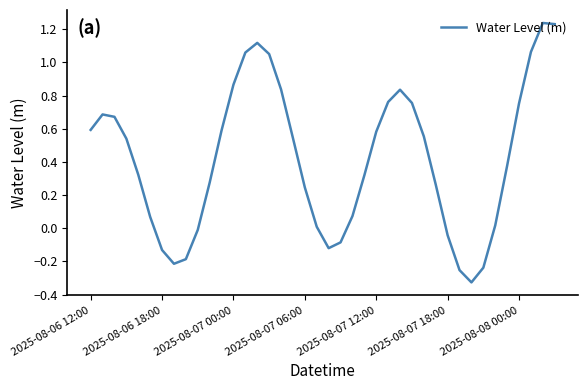

What is the difference between the maximum and minimum values?

1.6